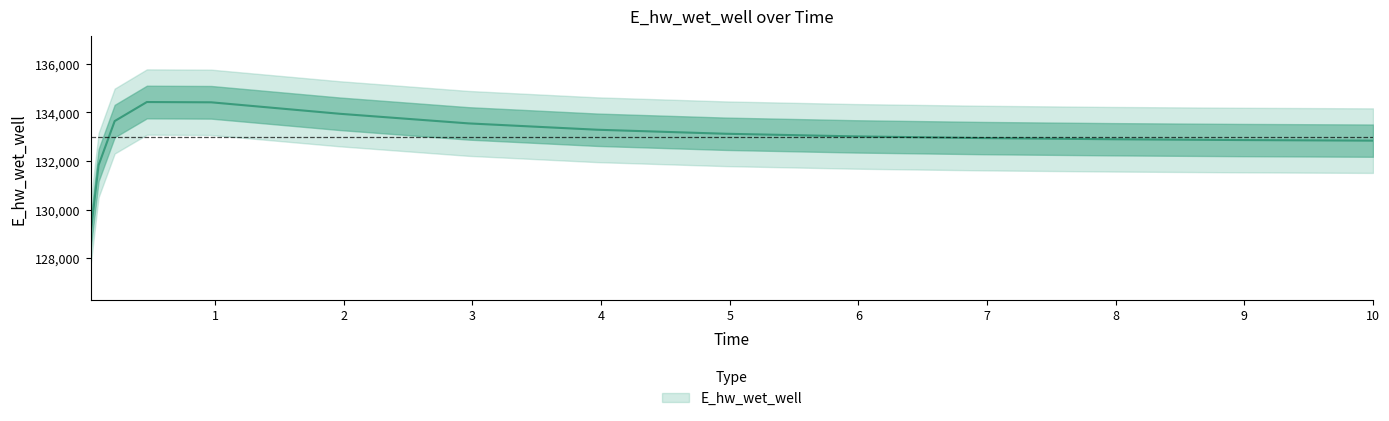

Reading left to right, list all the values displayed in this chart.

0.03125=128994.7	0.09375=131827.3	0.21875=133641.0	0.46875=134424.9	0.96875=134413.6	1.96875=133941.3	2.96875=133545.9	3.96875=133284.9	4.96875=133119.0	5.96875=133012.1	6.96875=132941.4	7.96875=132893.5	8.96875=132860.2	9.96875=132836.7	10.0=132836.1